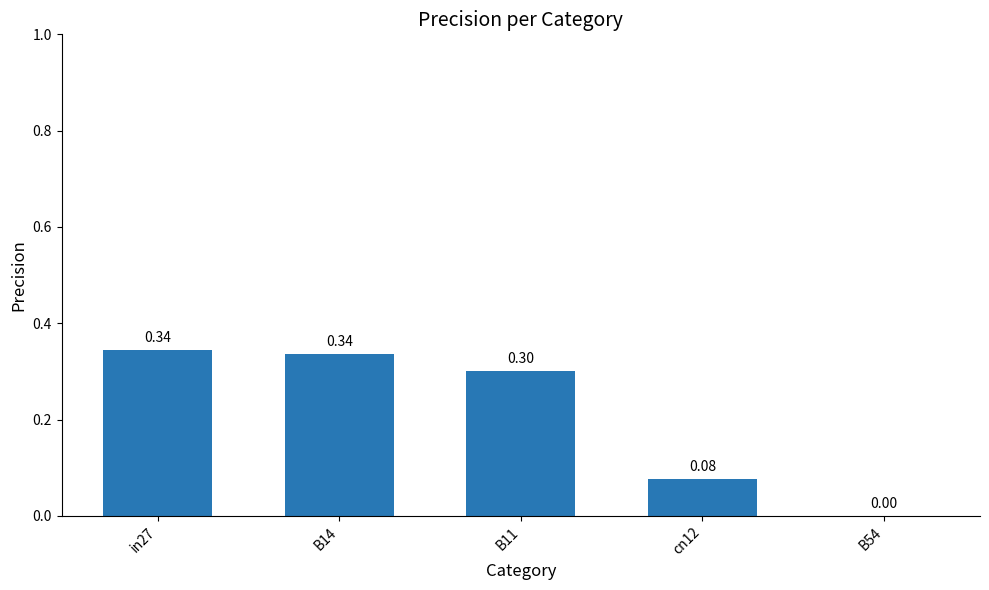

What is the sum of the values at cn12 and in27?

0.4